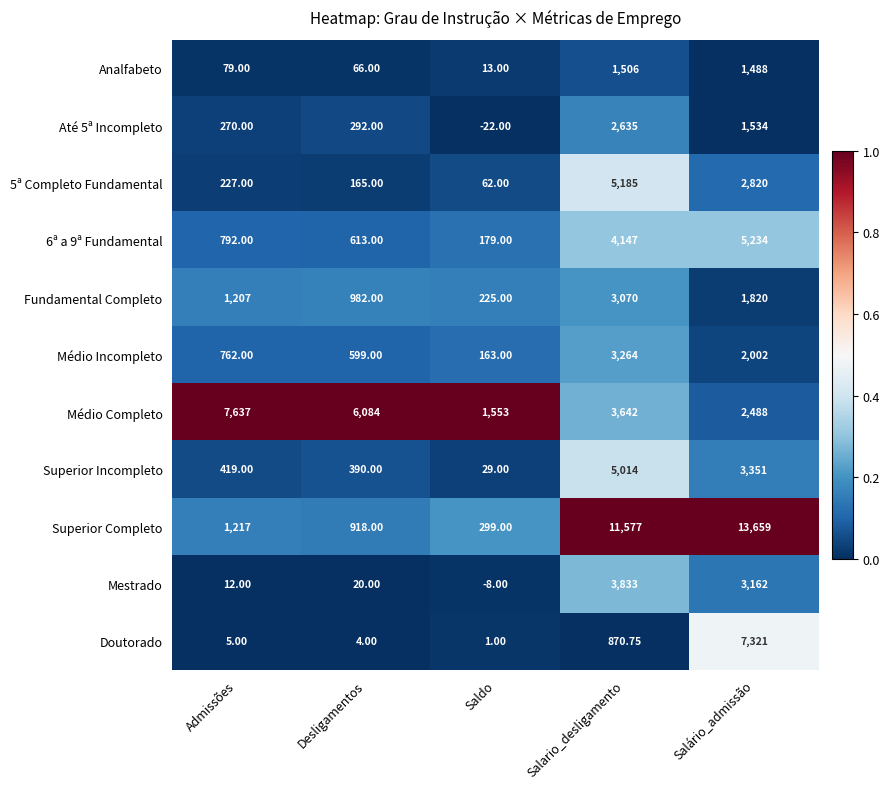

List the labels in order of Fundamental Completo value, smallest first.

Saldo, Desligamentos, Admissões, Salário_admissão, Salario_desligamento